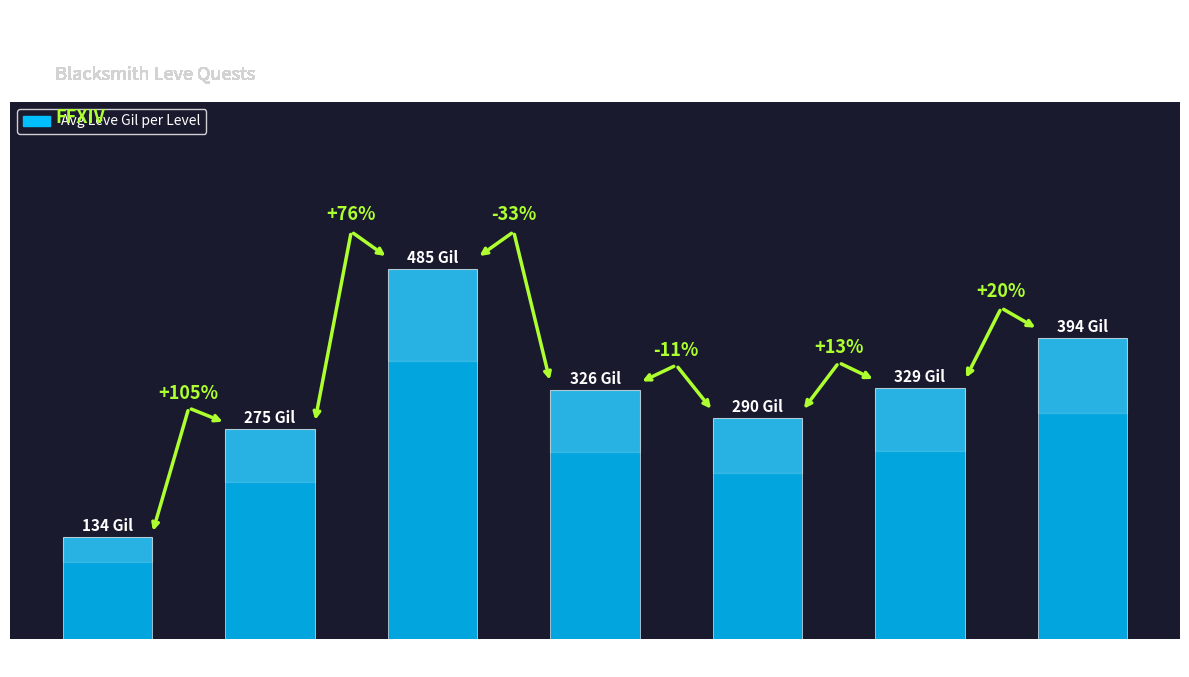

What is the ratio of the value at Level 30 to the value at Level 25?

1.2